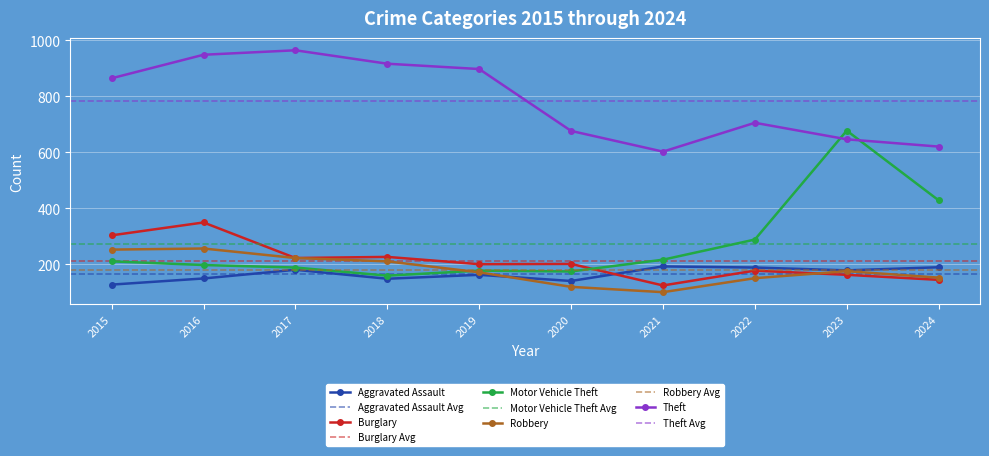

Between 2021 and 2018, which is larger?

2021